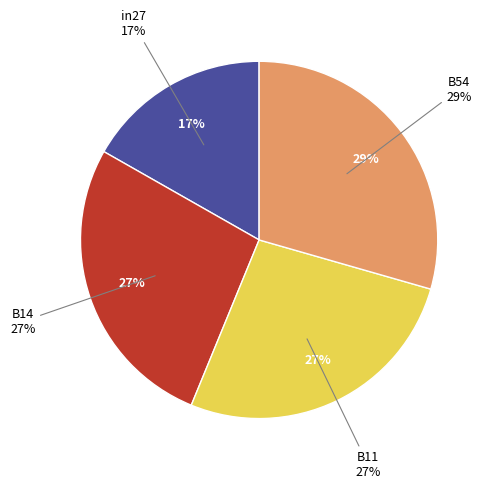

To the nearest percent, what percentage of the pie is B14?

27%